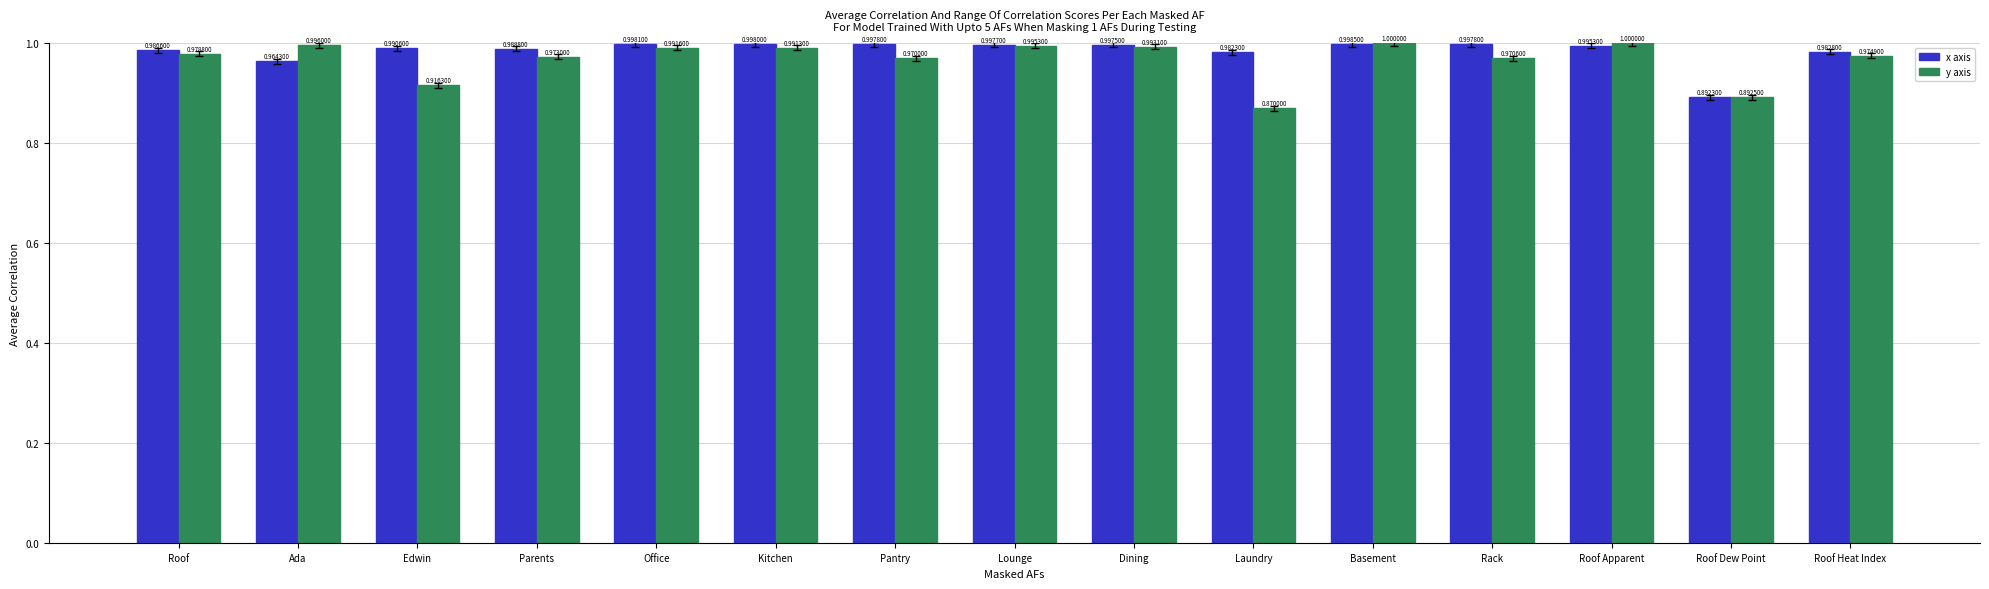

The y axis series shows 1.0 at Lounge. True or false?

True